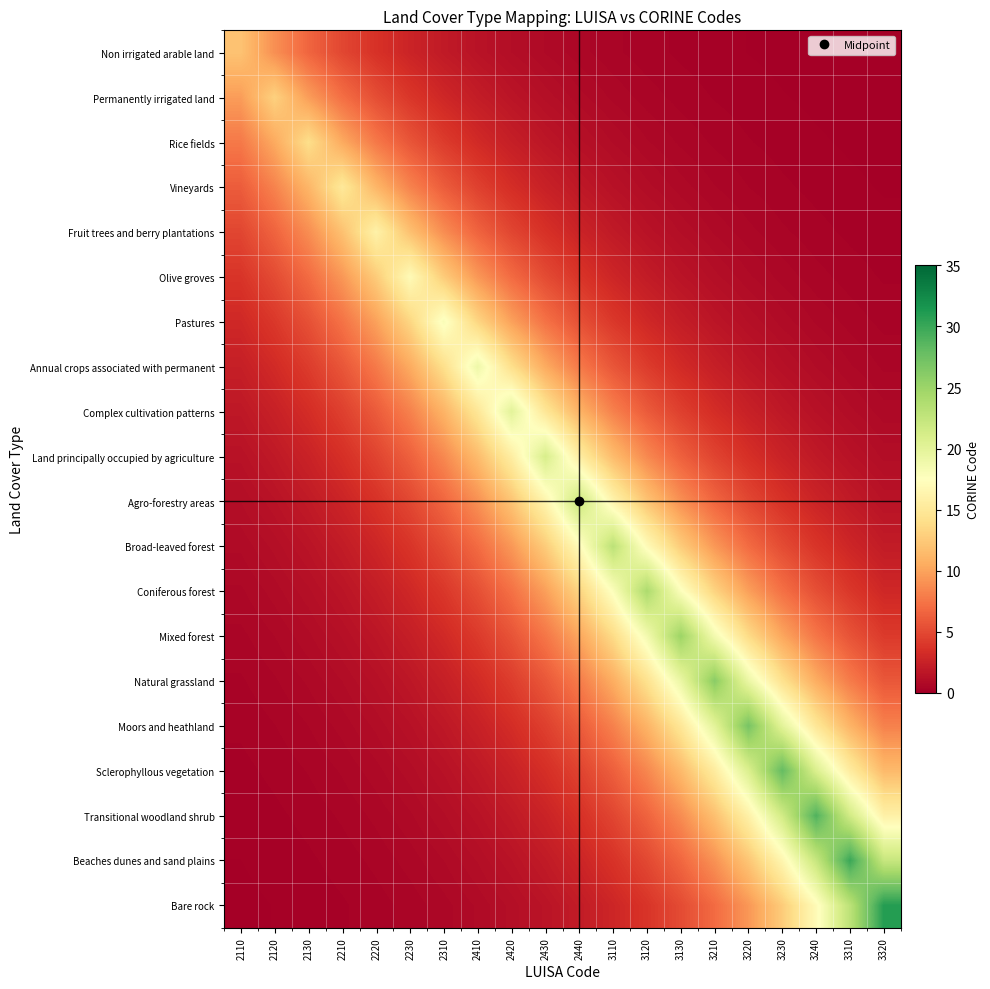

What is the maximum value shown in the chart?

31.0